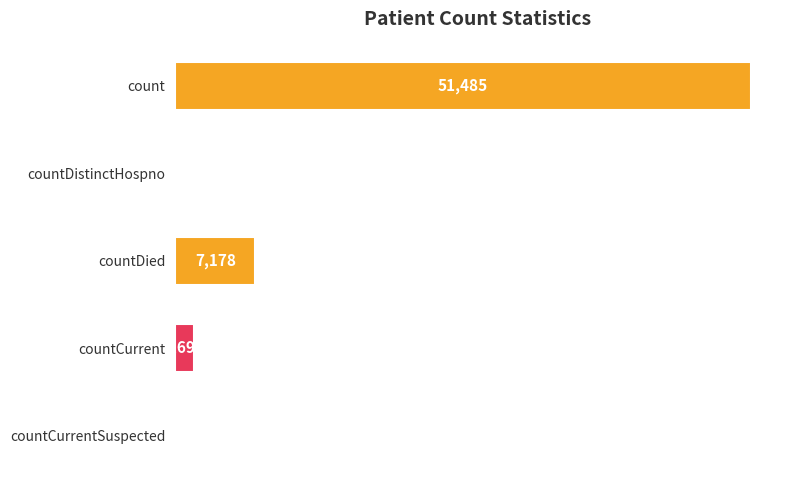

How many data points does each series have?

5